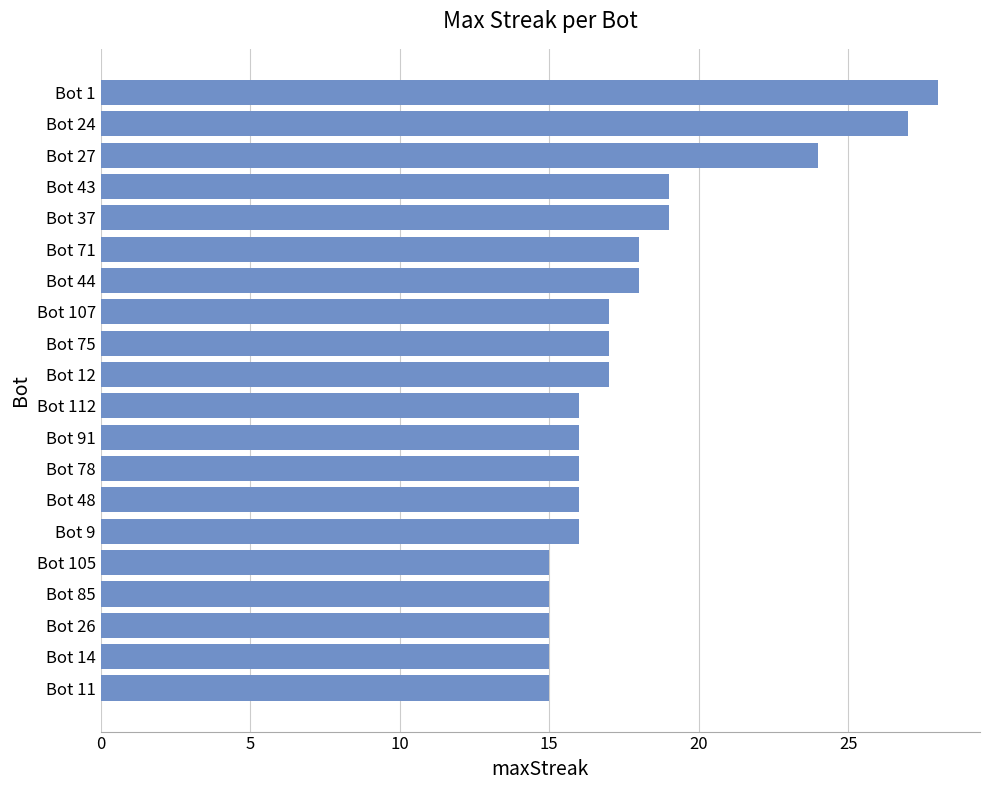

Count the number of data series in this chart.

1